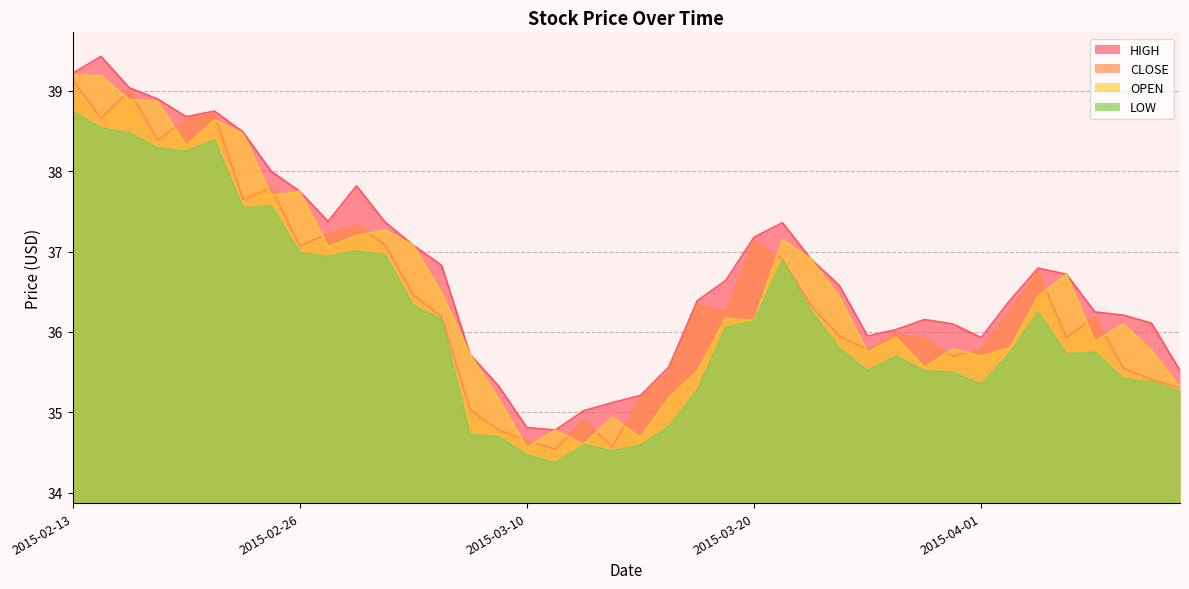

True or false: LOW has more than 1 interior local peaks.

True